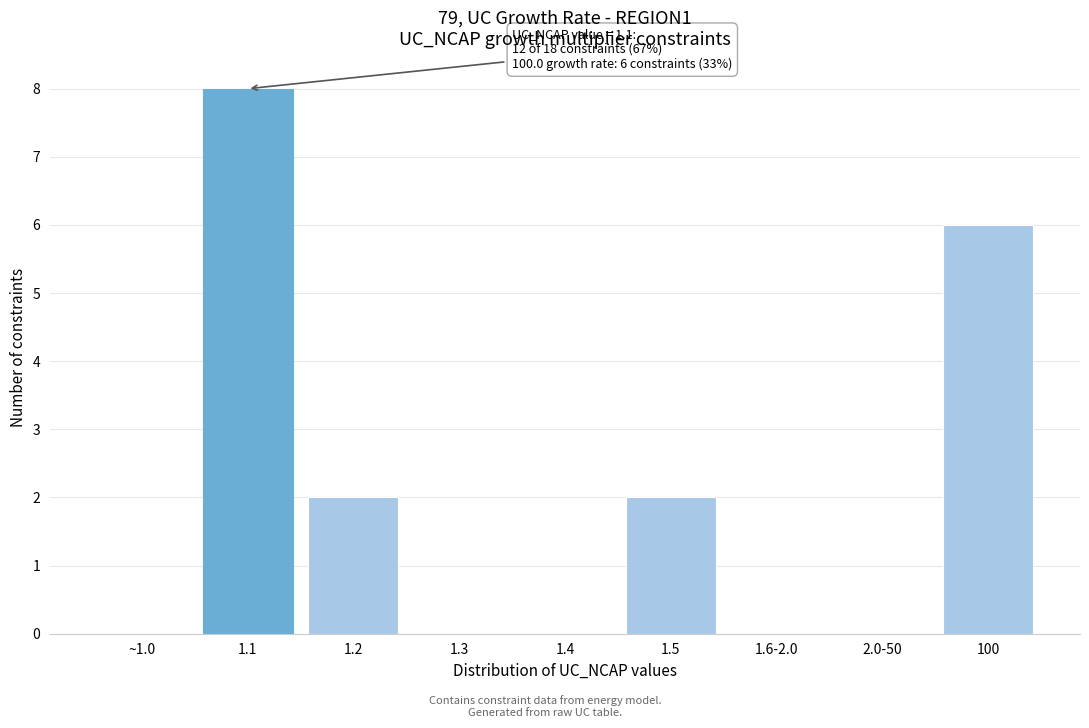

Reading left to right, list all the values displayed in this chart.

~1.0=0	1.1=8	1.2=2	1.3=0	1.4=0	1.5=2	1.6-2.0=0	2.0-50=0	100=6